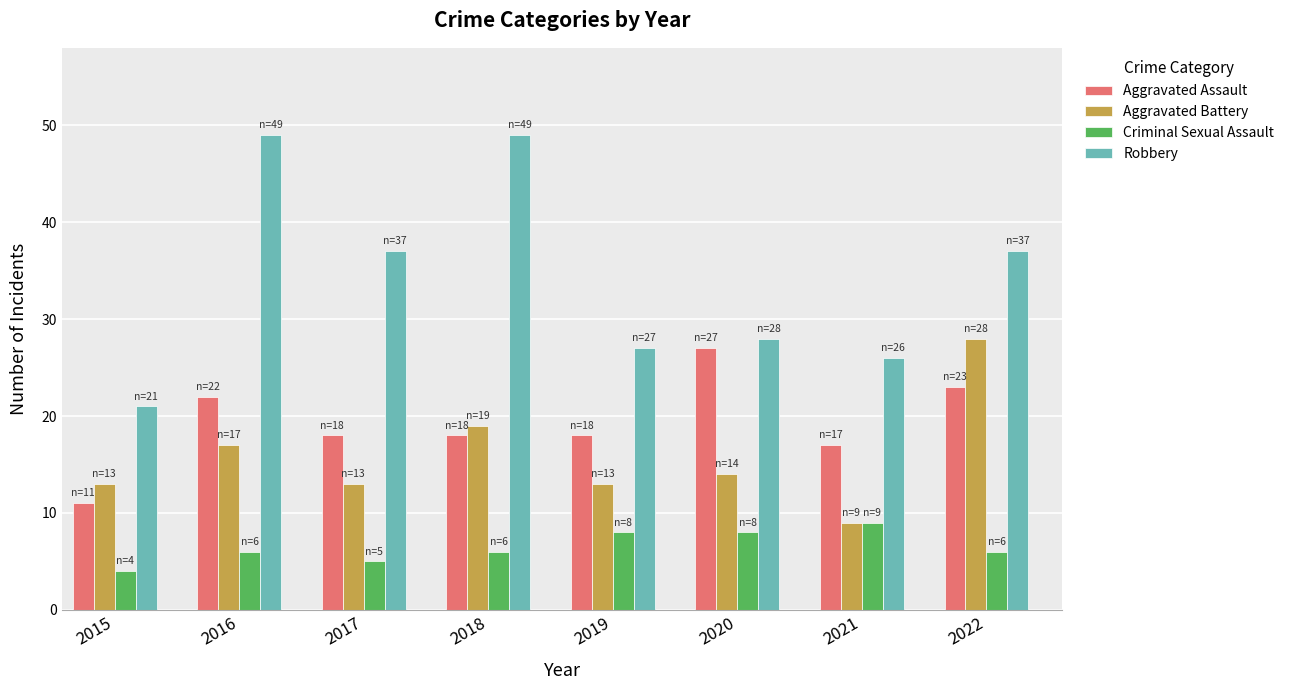

How many distinct data groups are displayed?

4